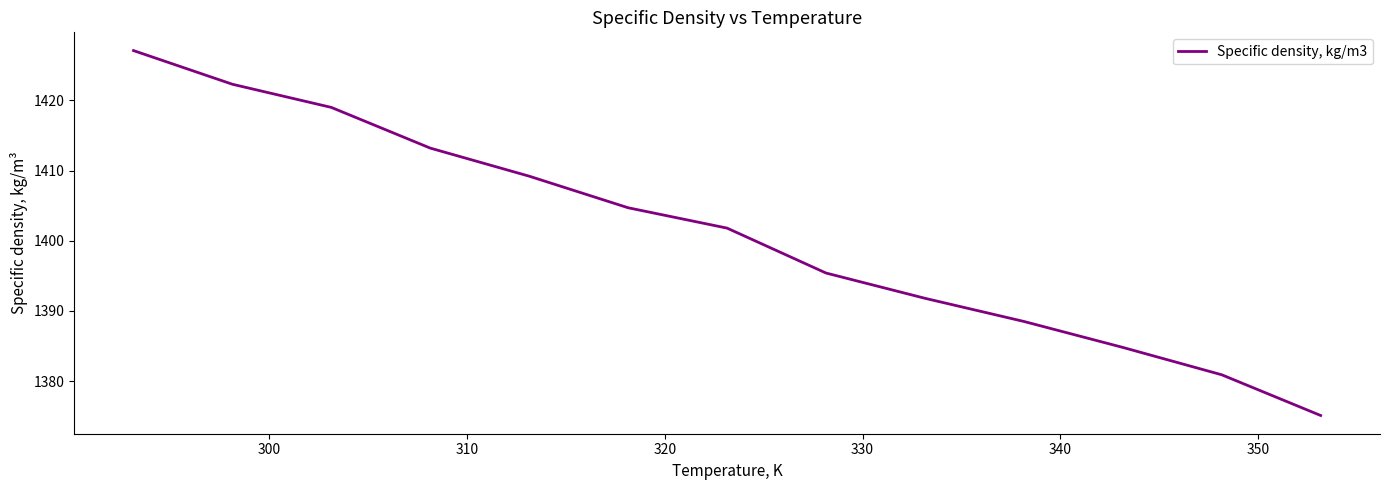

What is the minimum value shown in the chart?

1375.1